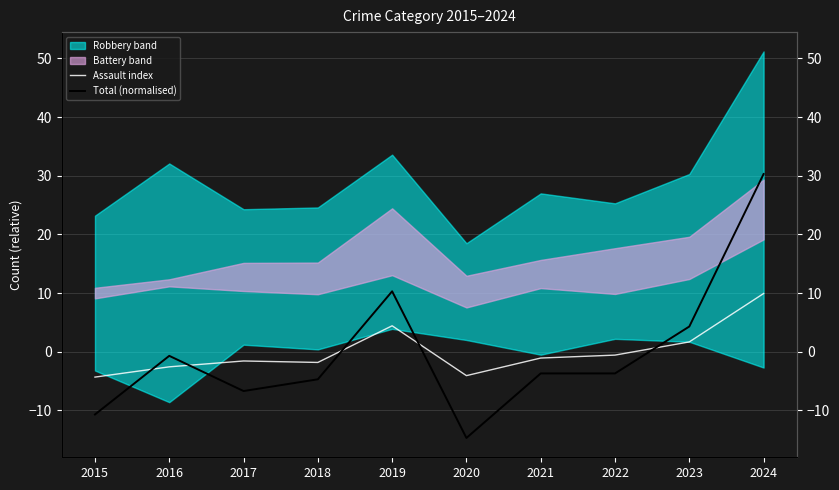

What is the value of the Assault index point at the 1st from the left?

-4.3